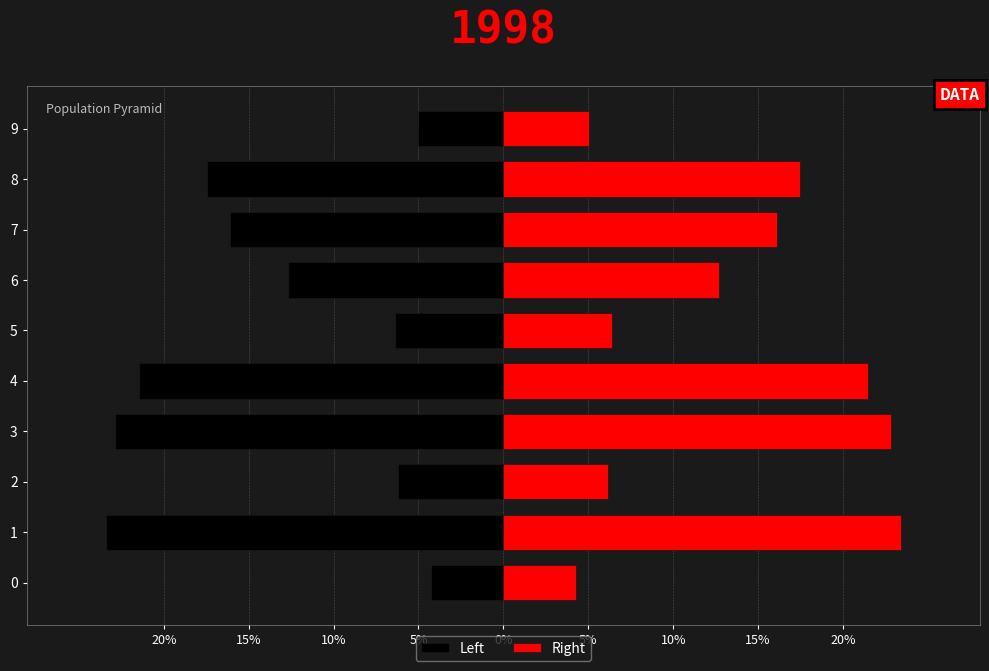

True or false: Right has a value of 0.1 at 2.

False